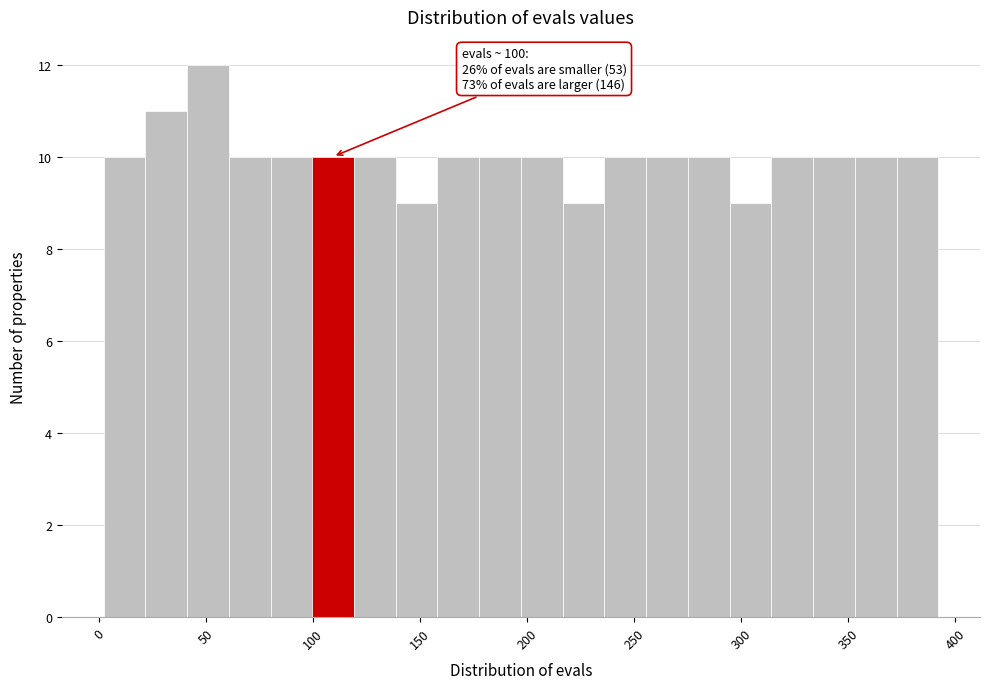

Around what value on the x-axis is the tallest bar? Give the approximate position of its centre, as read against the axis.

50